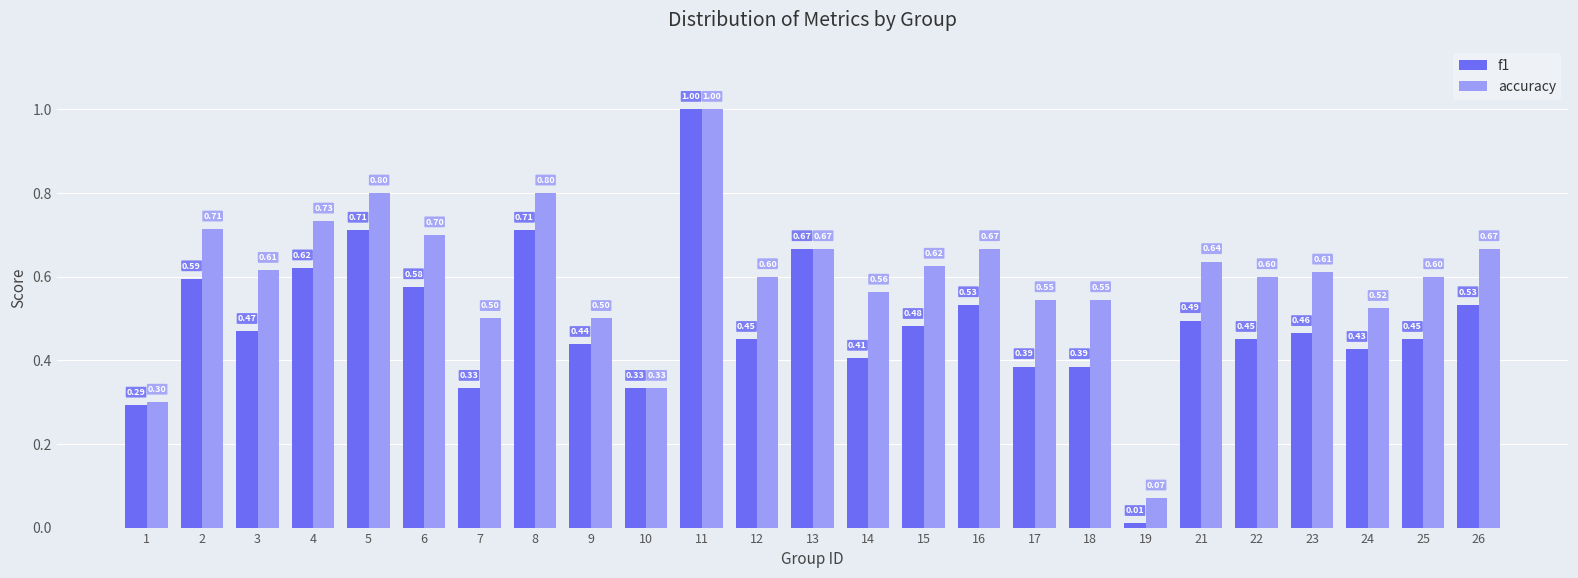

At which label does f1 reach its peak?

11